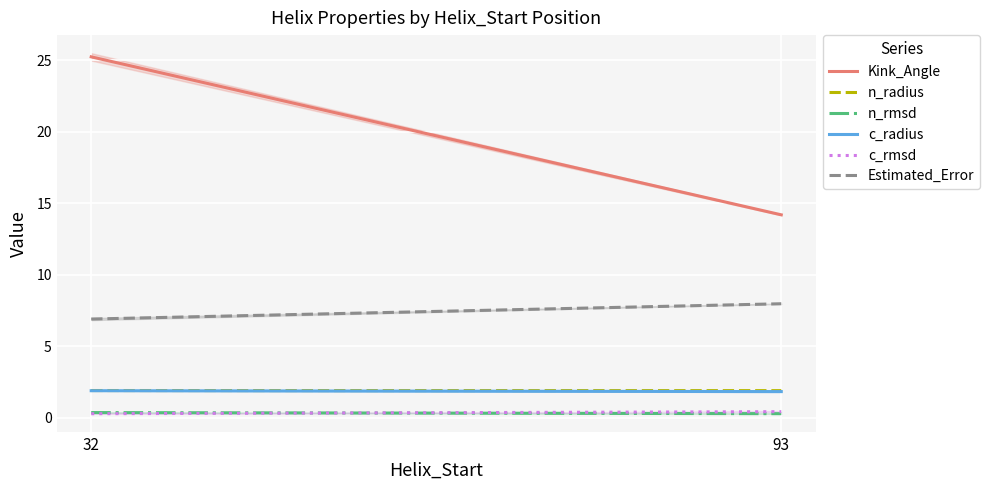

The n_radius series shows 1.9 at 32. True or false?

True